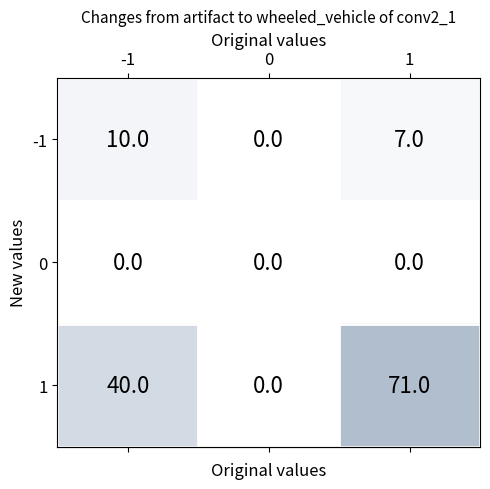

The value of -1 at 1 is 4. True or false?

False